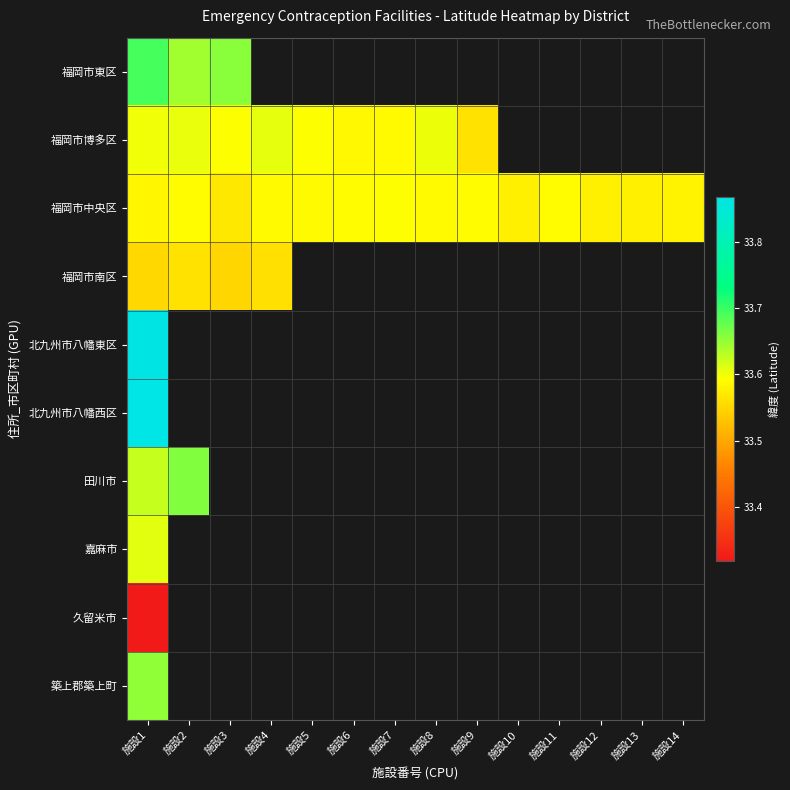

Which series has the largest total across all categories?

福岡市中央区